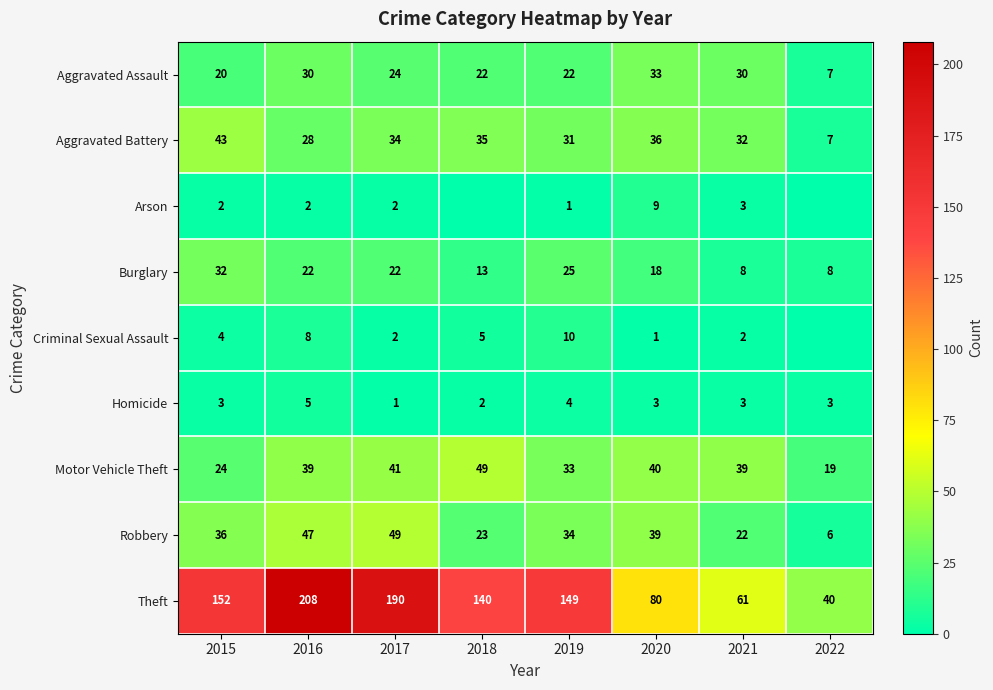

What is the sum of all Burglary values?

148